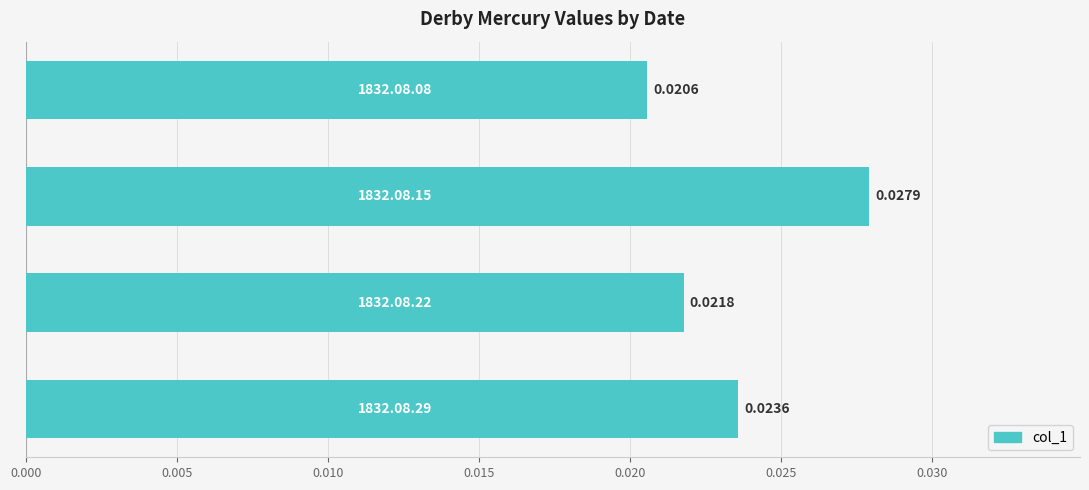

How many data points does each series have?

4